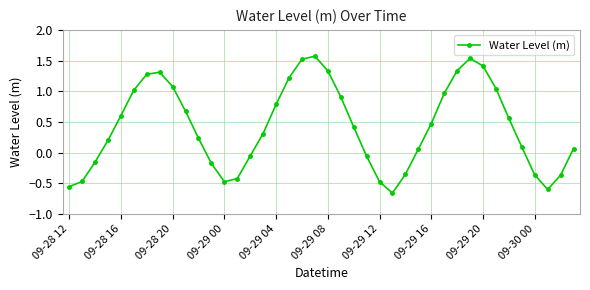

How many interior local valleys (lower than both neighbors) does the data have?

3